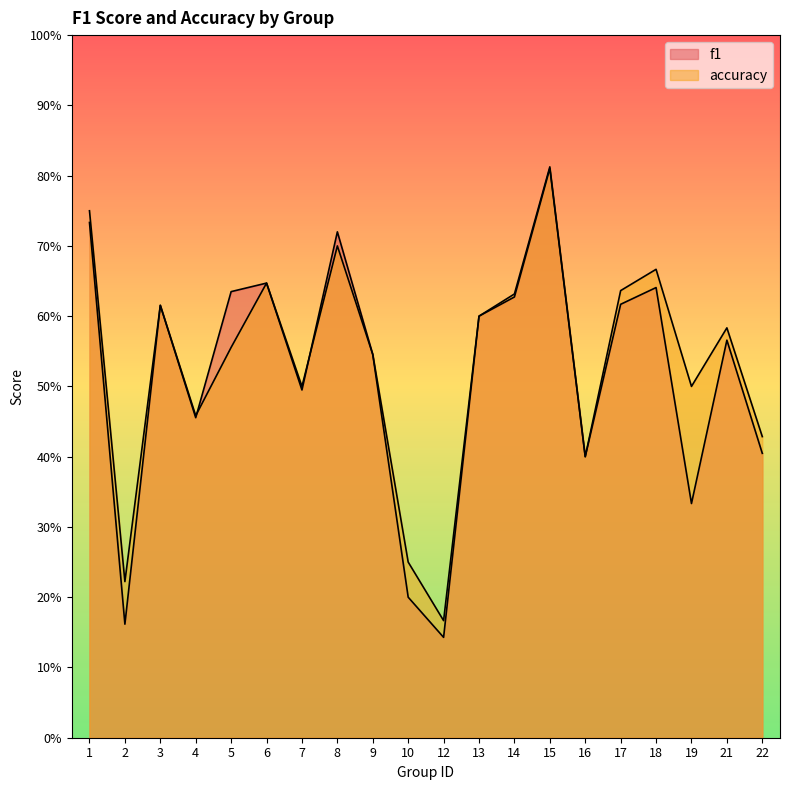

True or false: accuracy has more than 0 interior local peaks.

True